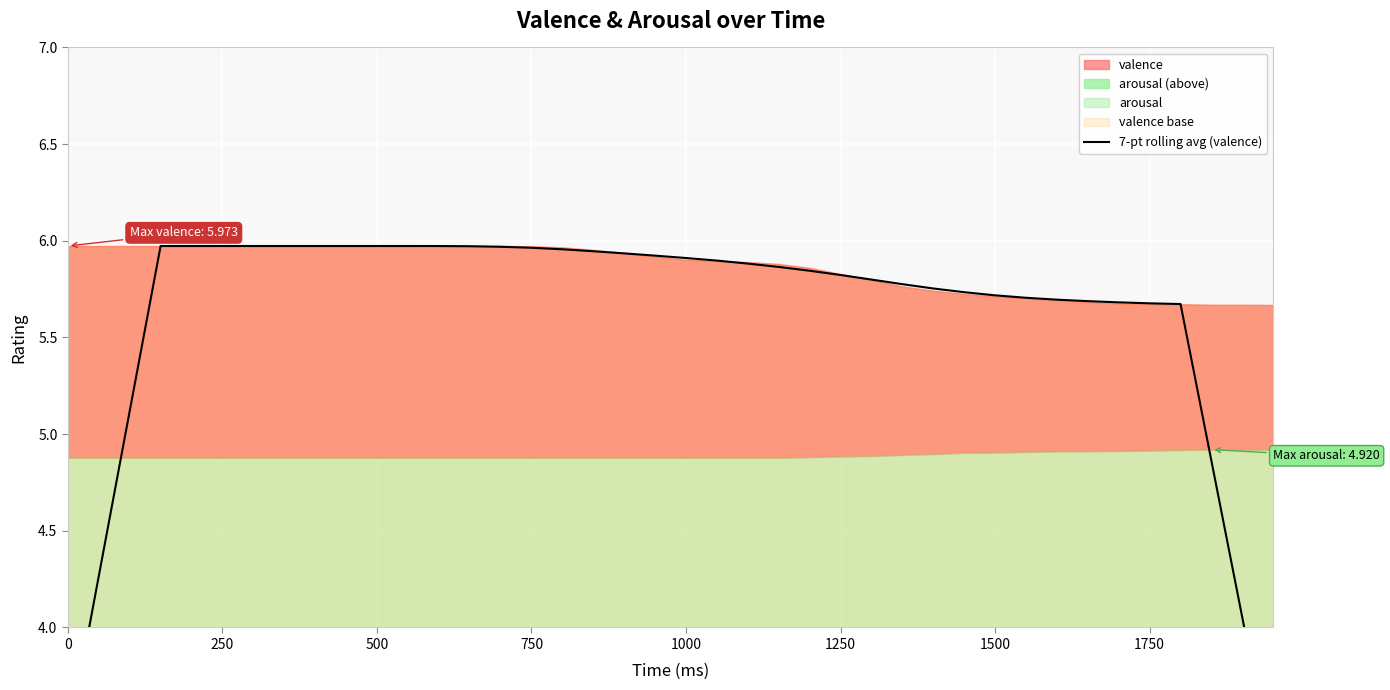

Is it true that the value at 500 is 4.0?

False